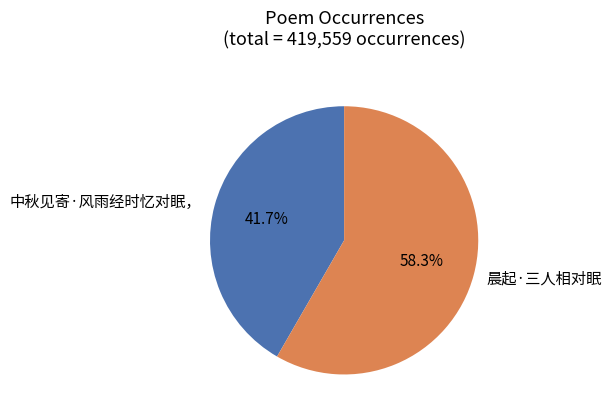

To the nearest percent, what is the difference between the 晨起·三人相对眠 and 中秋见寄·风雨经时忆对眠， slice percentages?

17%